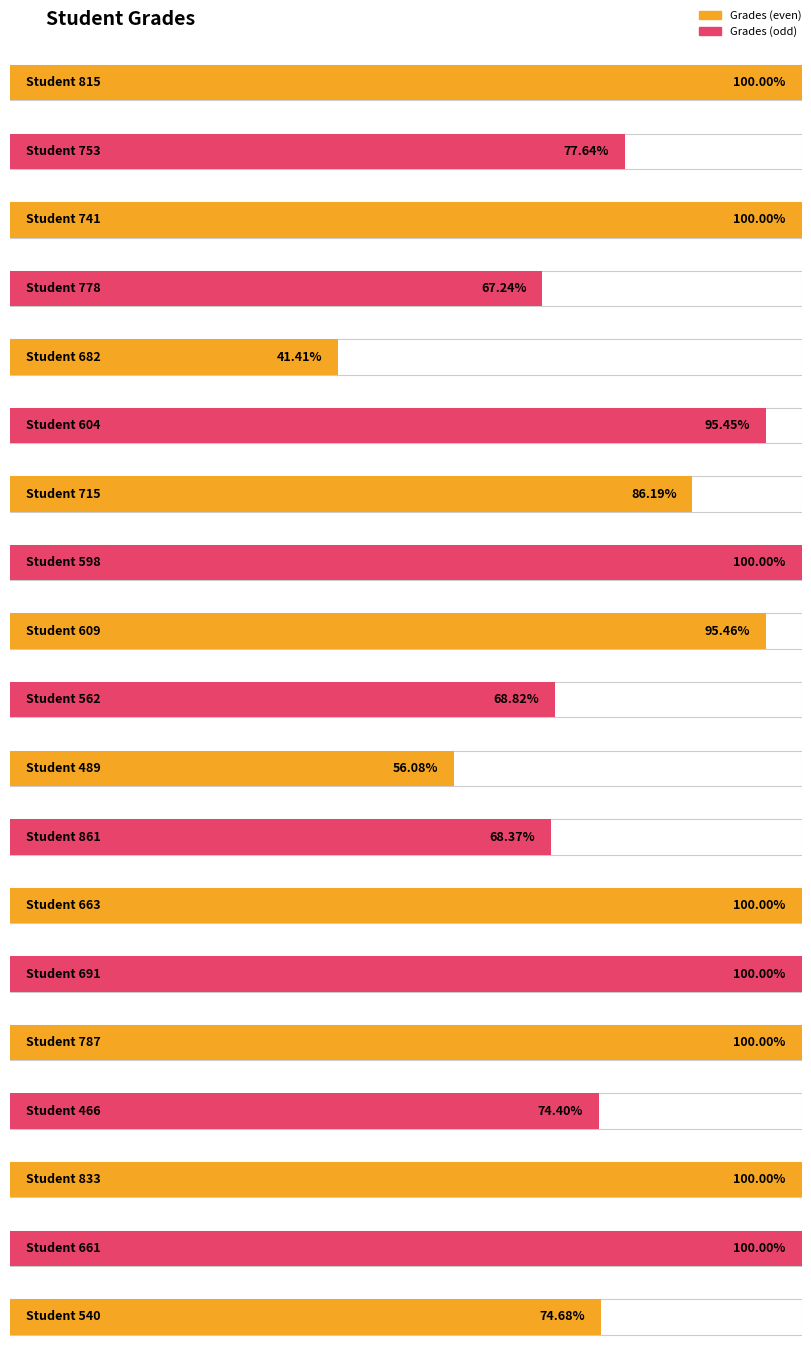

What is the sum of the values at 787 and 598?

200.0